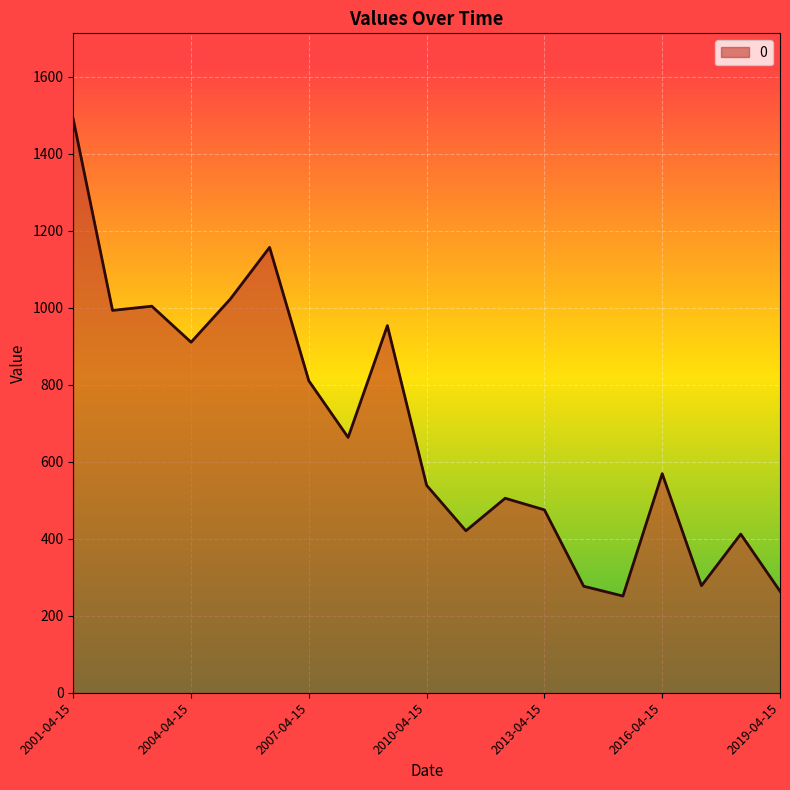

What is the greatest value displayed?

1489.8